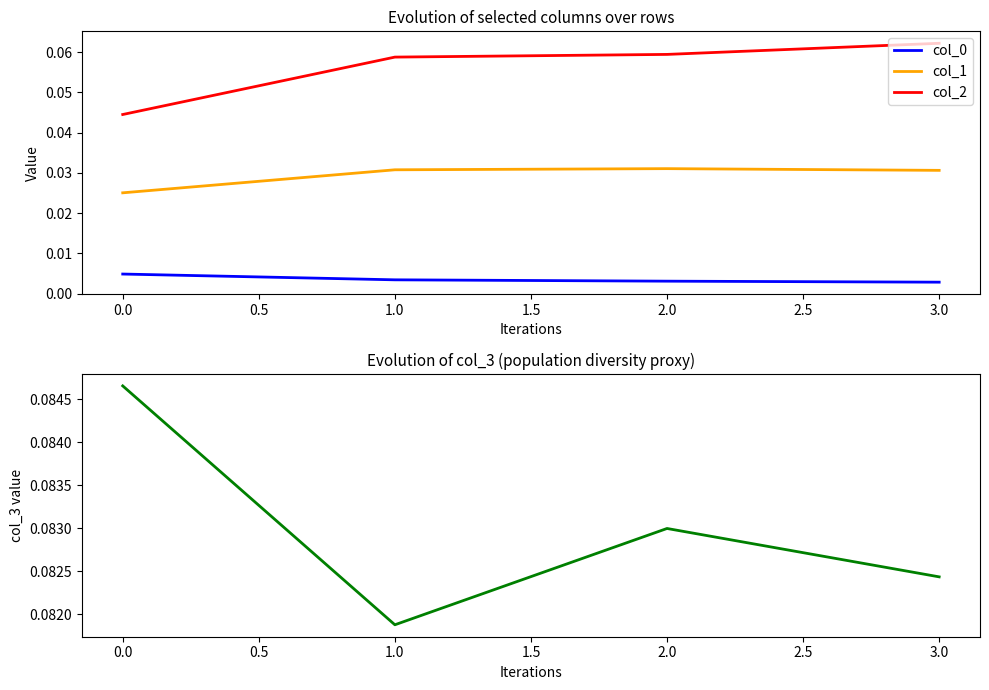

Is the value of col_2 at 2.0 greater than the value of col_0 at 1.0?

Yes